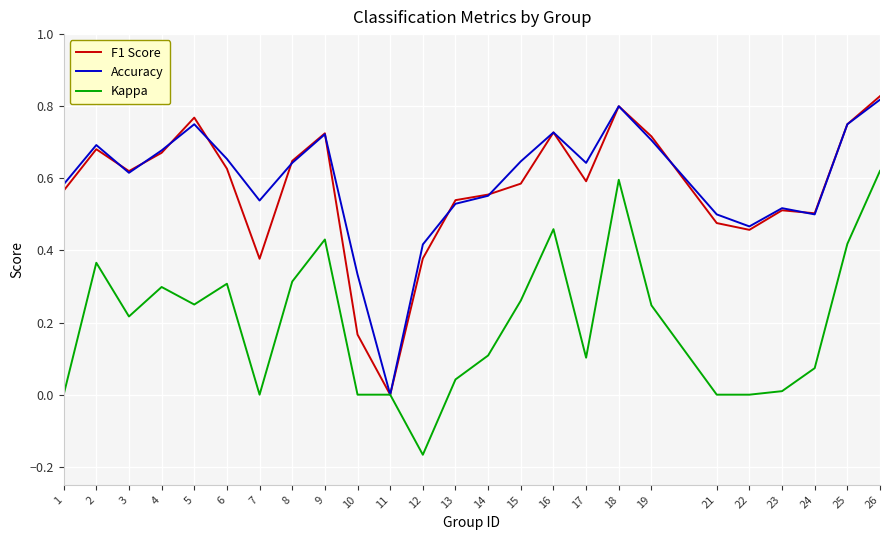

Does the chart display data point markers on the line(s)?

No